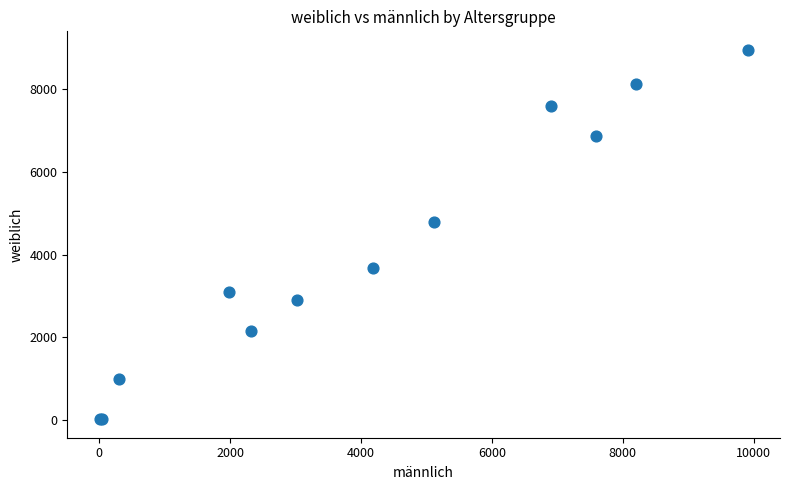

What Y value in the scatter plot is closest to 4487?

4794